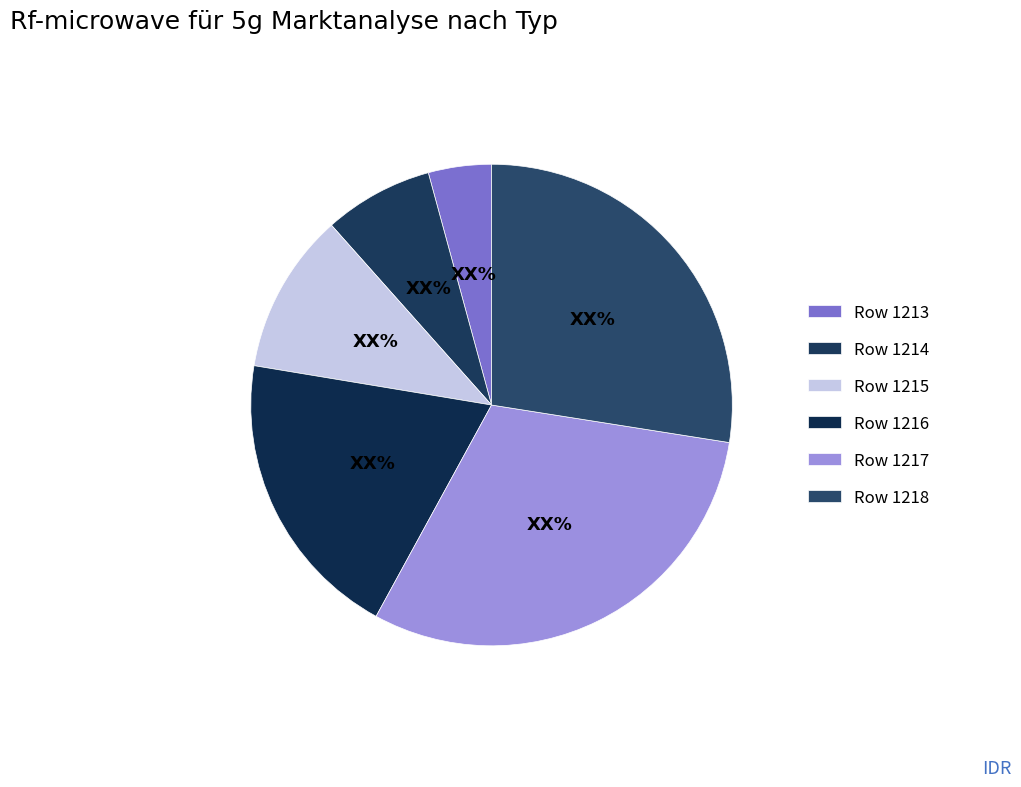

Which slice is the smallest?

Row 1213